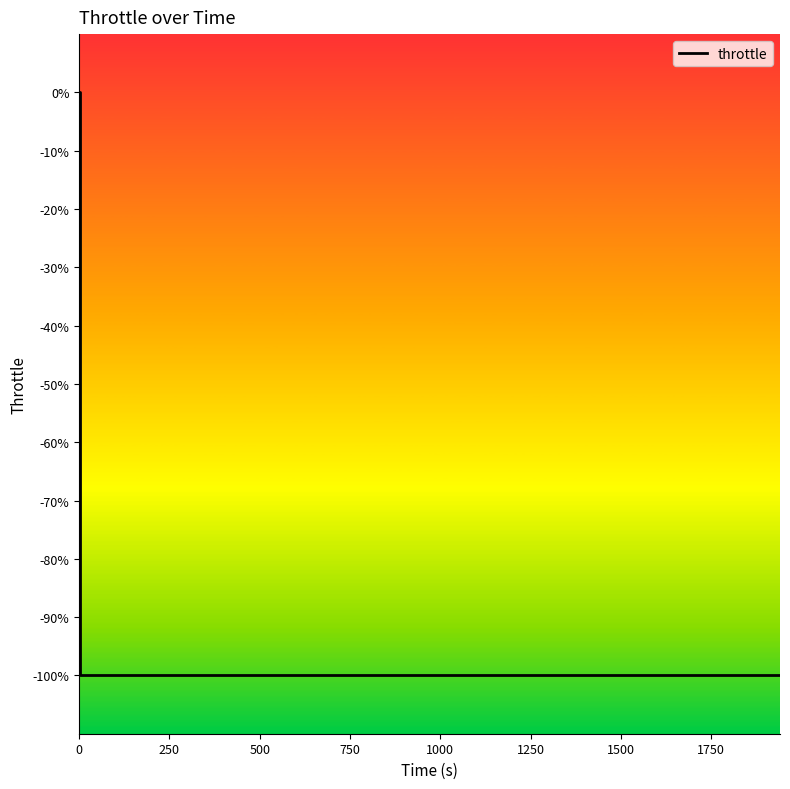

Between 21 and 10, which is larger?

21